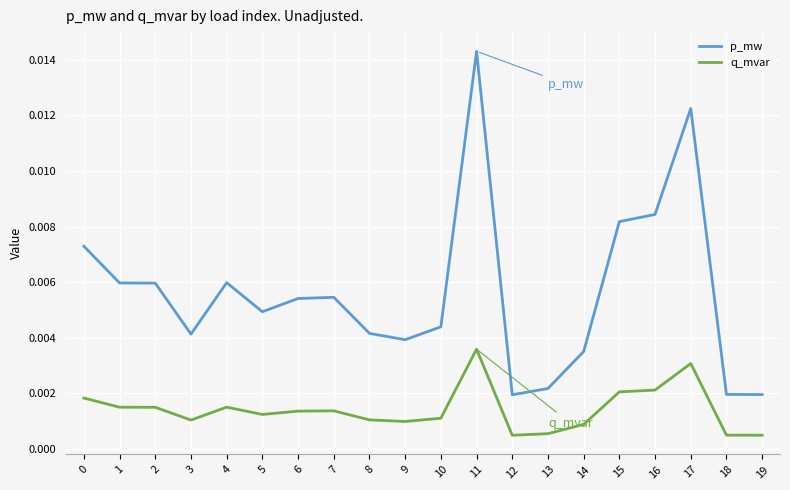

Is the value of q_mvar at 13 greater than the value of p_mw at 6?

No